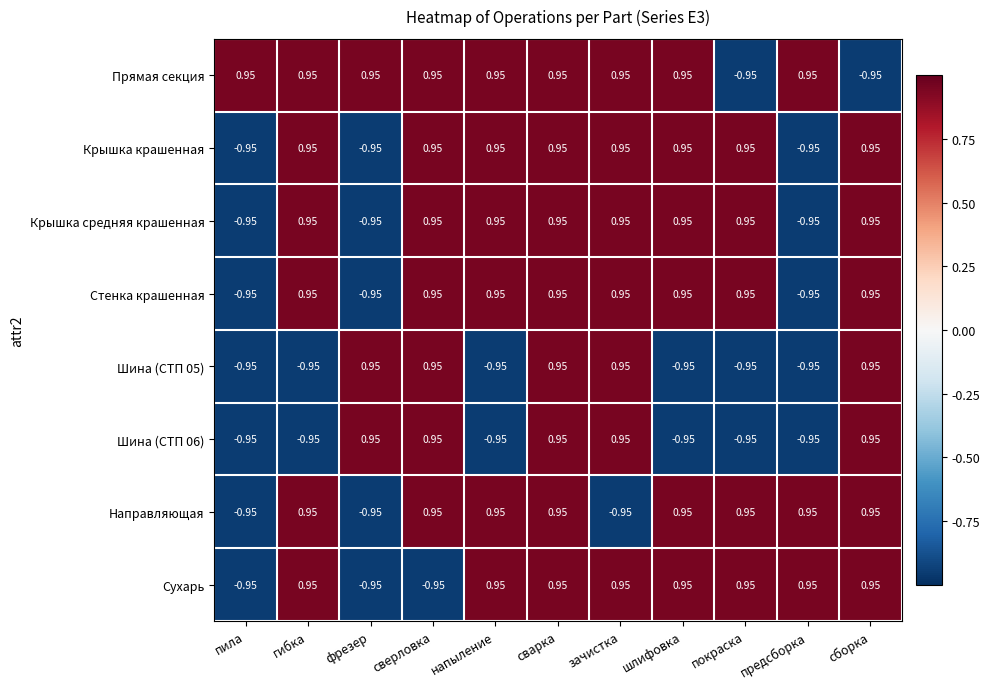

At which label does Сухарь first exceed 0?

гибка